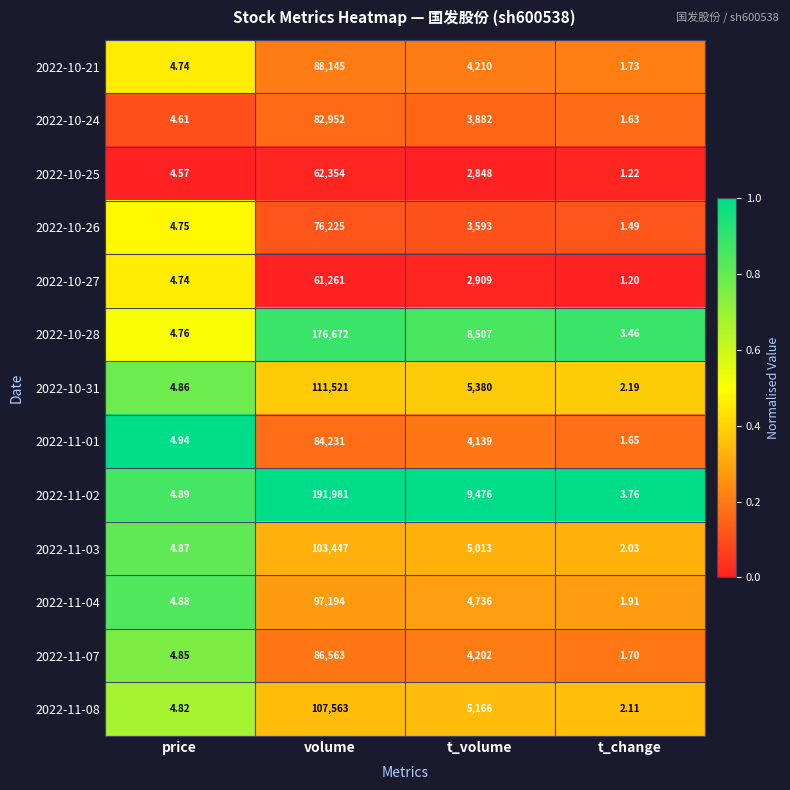

Which category has the highest value across all series?

volume